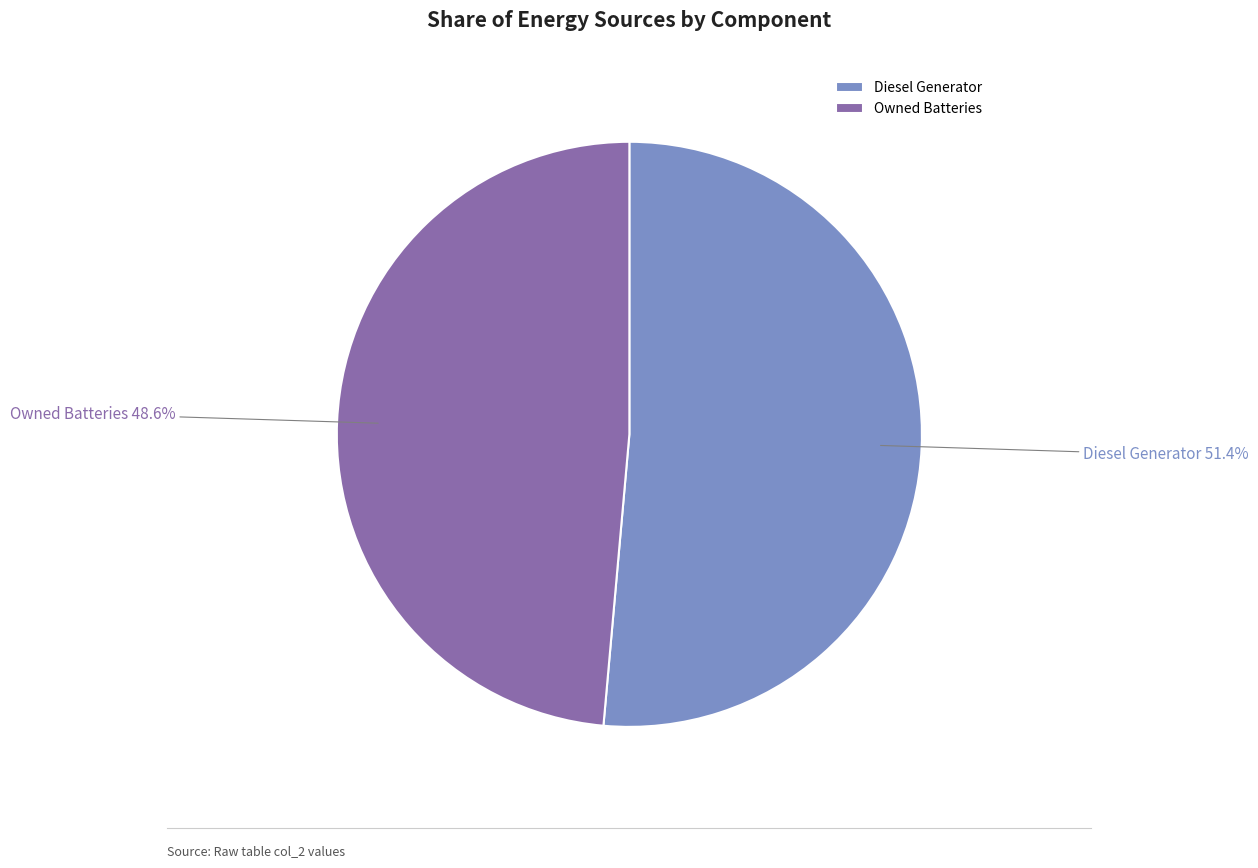

To the nearest percent, what portion does Diesel Generator represent?

51%